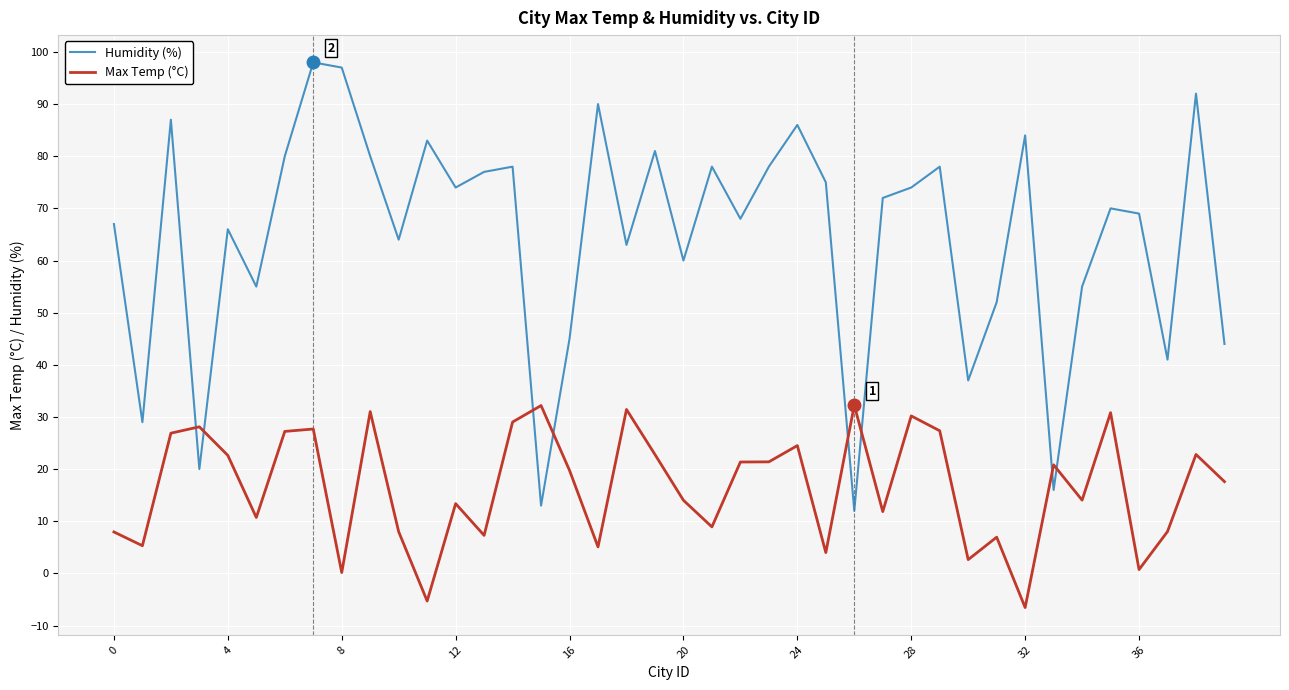

How many intersections are there between Max Temp (°C) and Humidity (%)?

8